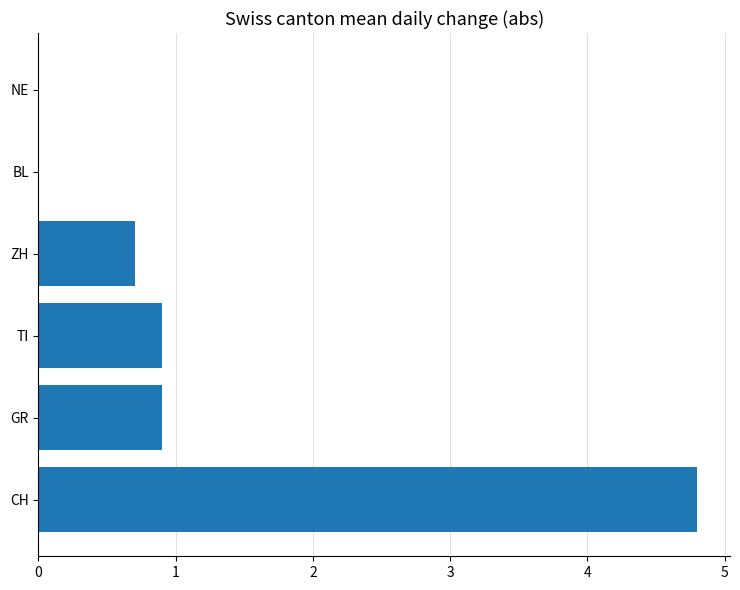

Count the number of categories in the chart.

6